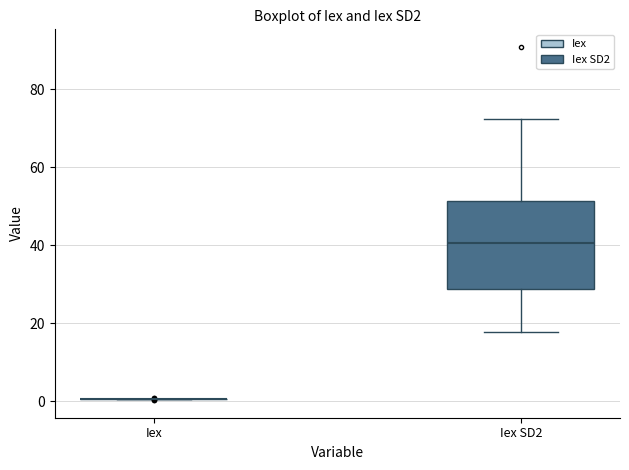

Reading left to right, transcribe this box plot: for each box, give where its median line is, the range the box spans, and where its two whiskers end, as read against the y-axis. The values are not printed on the chart, so give them approximately, as read against the axis.

Iex: box collapsed to a line at 0, whiskers 0 to 0
Iex SD2: median 40, box 28 to 52, whiskers 18 to 72